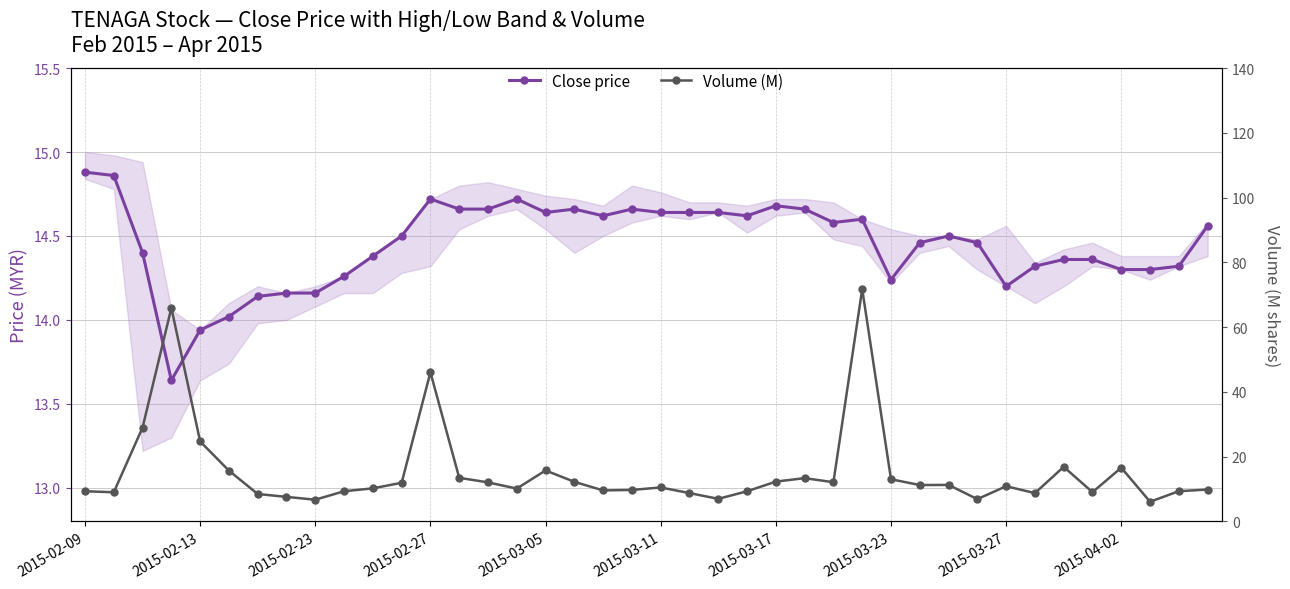

Which series ends up on top after the final intersection of Close price and Volume (M)?

Close price